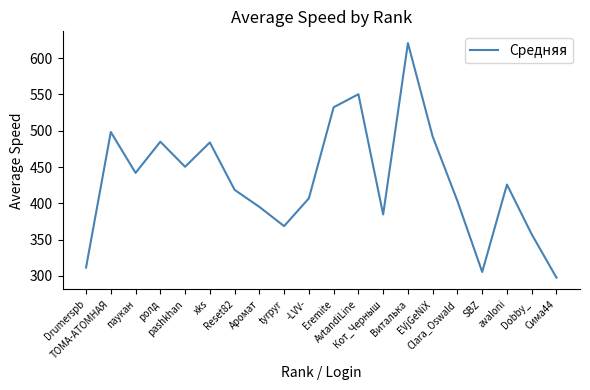

How many distinct data groups are displayed?

1